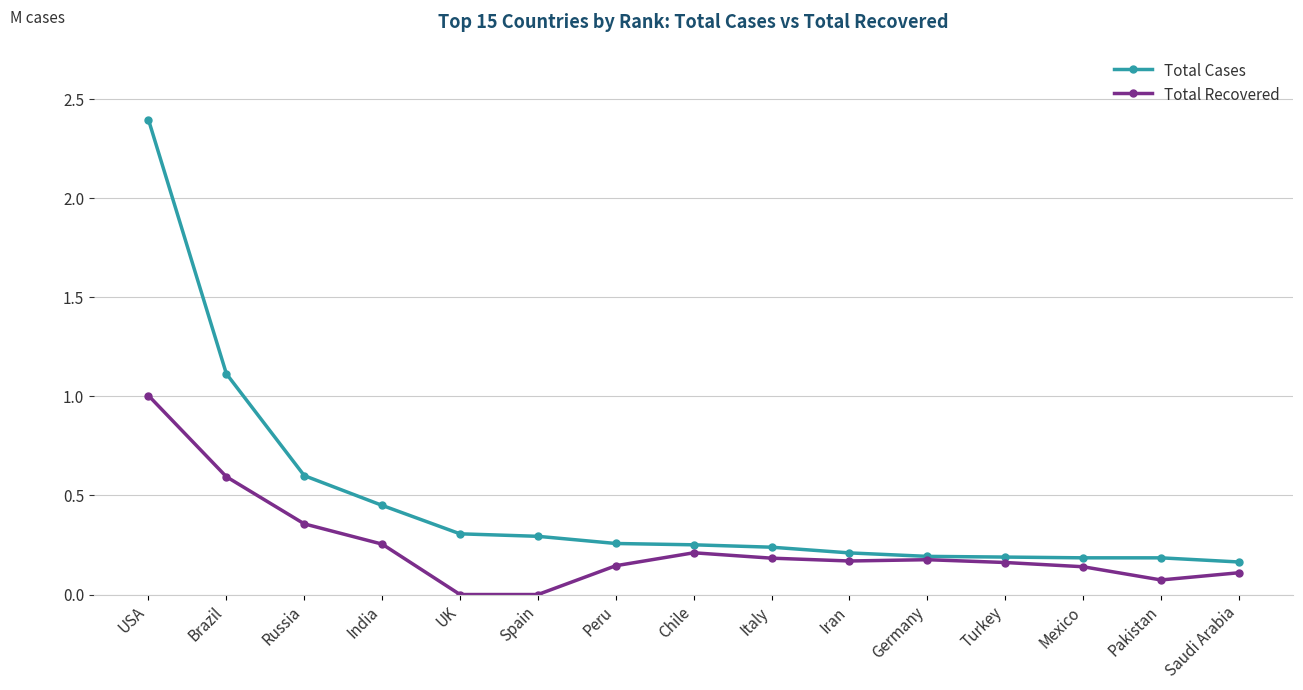

Which series has the widest spread of values?

Total Cases